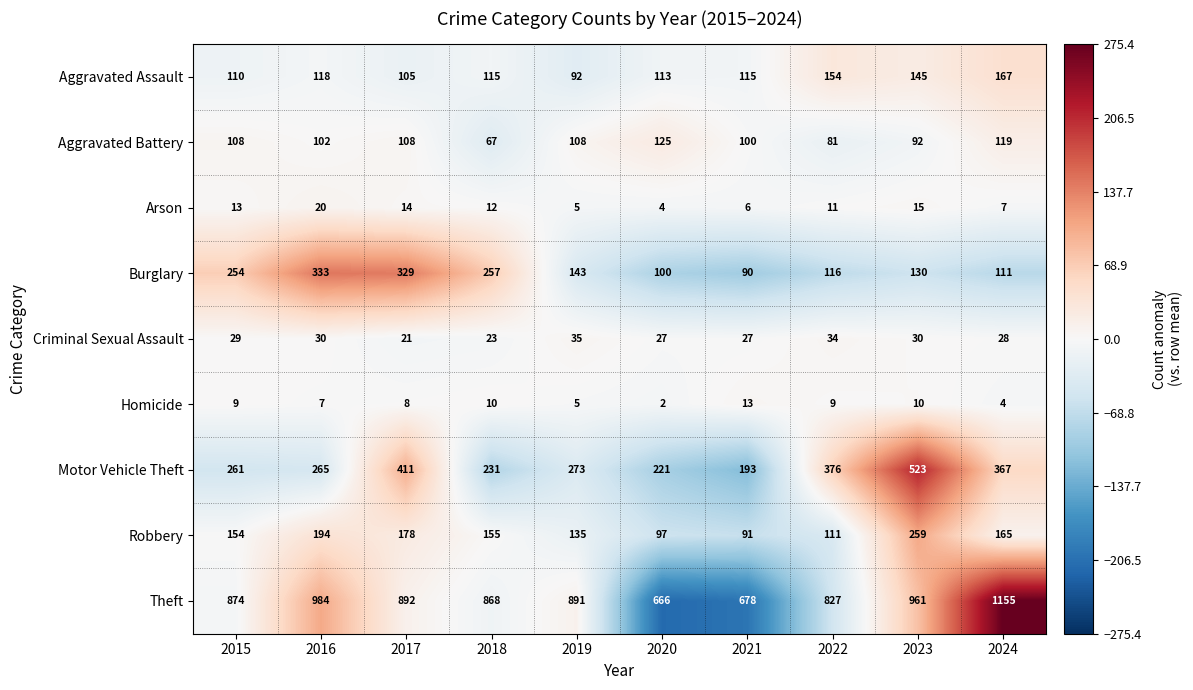

What is the sum of all Arson values?

107